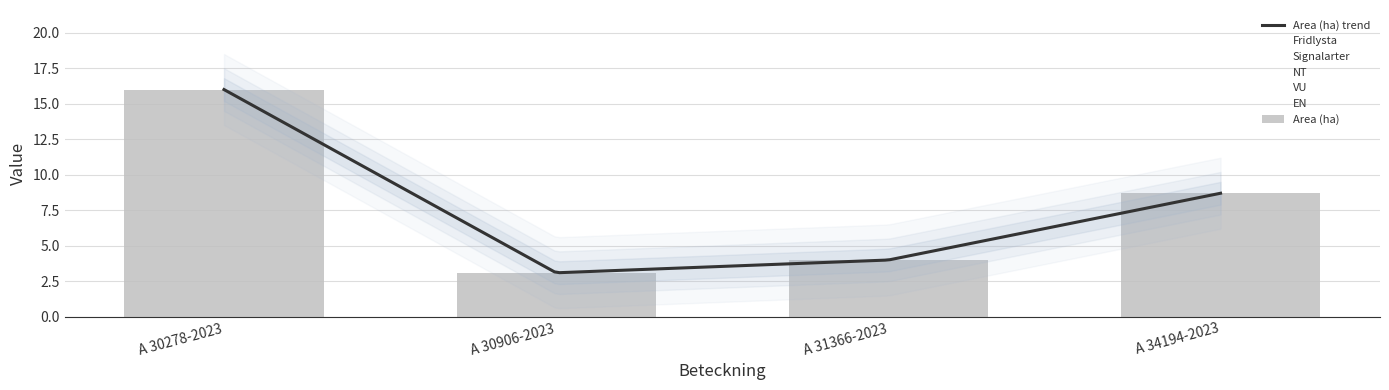

The Fridlysta series shows 0.0 at A 34194-2023. True or false?

True